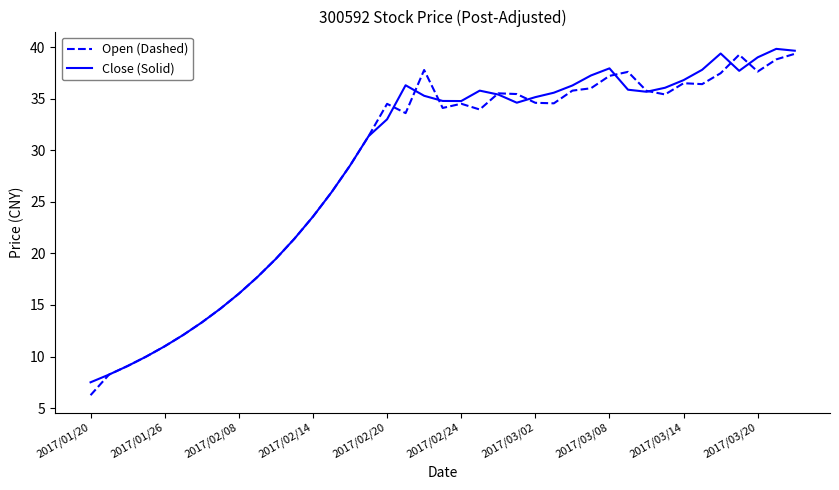

What is the average value of the Close (Solid) series?

28.5